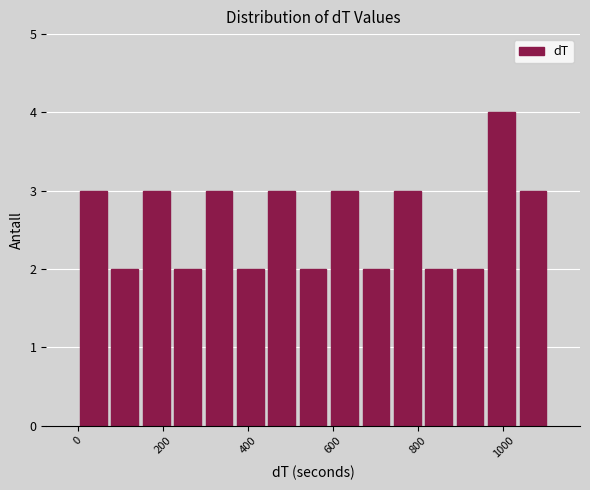

Read against the x-axis, roughly where is the centre of the tallest bar?

1000